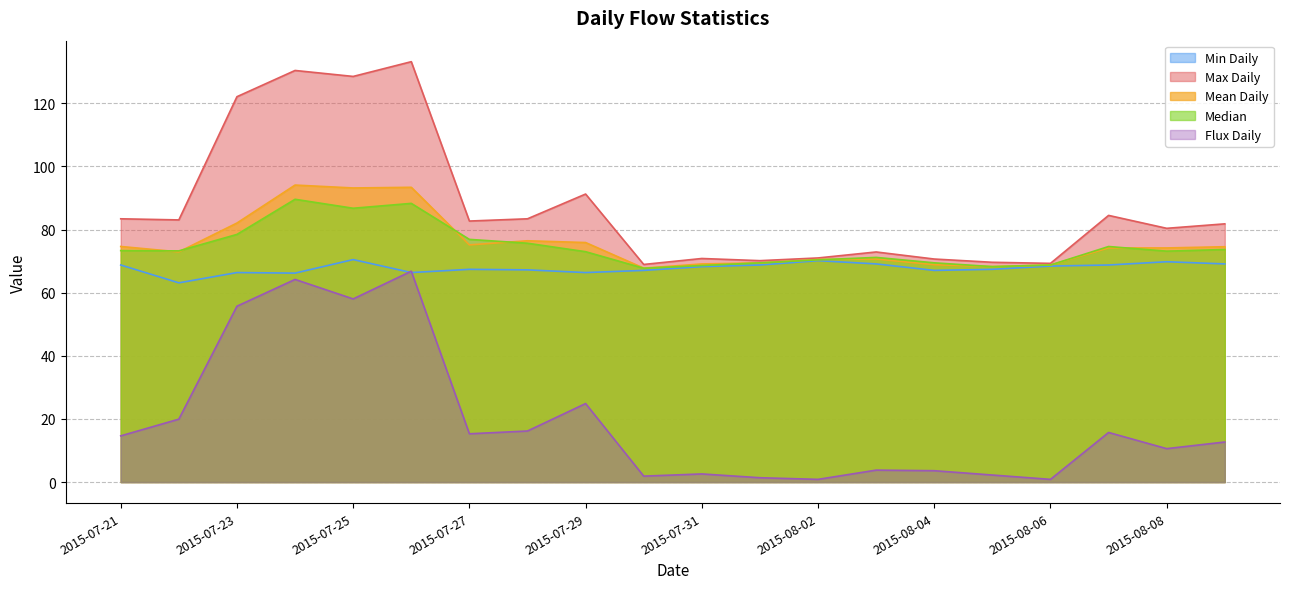

Where does the Max Daily series first go above 82?

2015-07-21